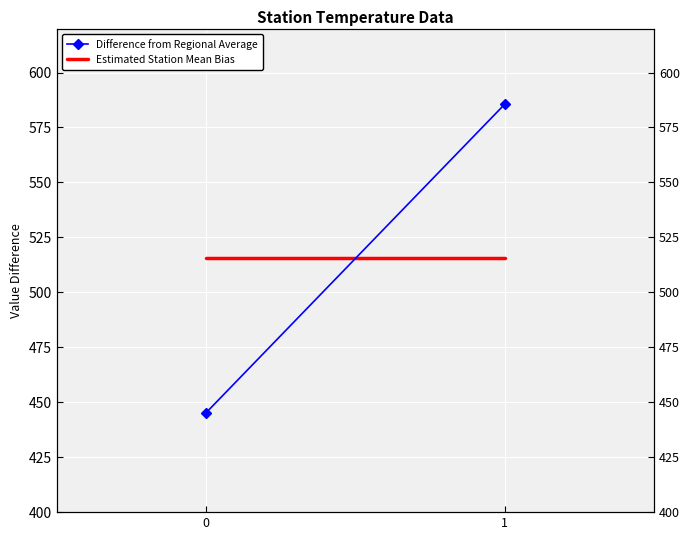

What is the difference between the maximum and minimum values in the Difference from Regional Average series?

140.4